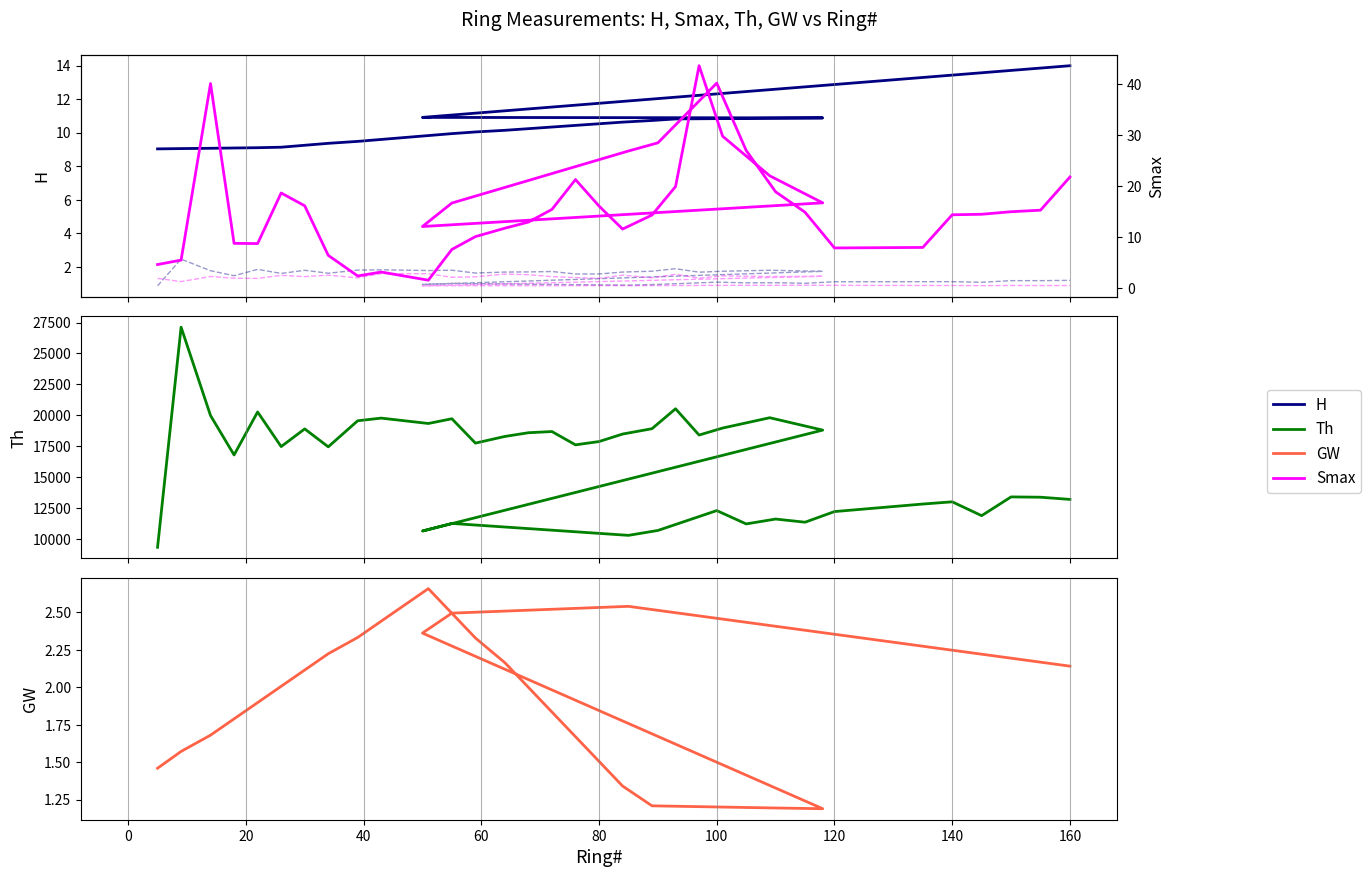

How many categories are shown in the chart?

40